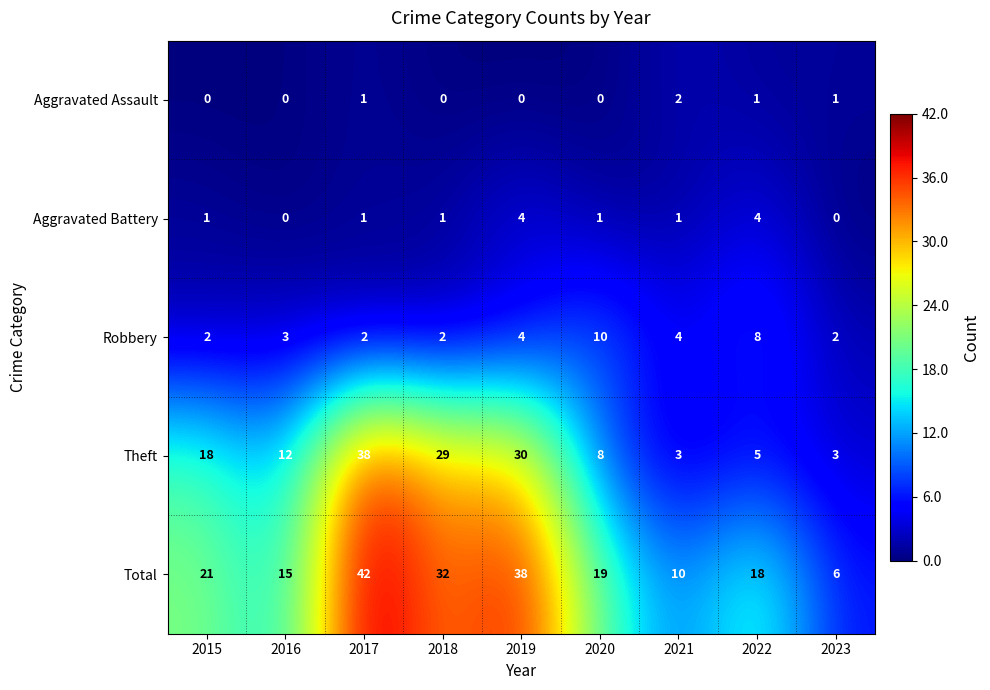

The value of Aggravated Battery at 2017 is 0. True or false?

False